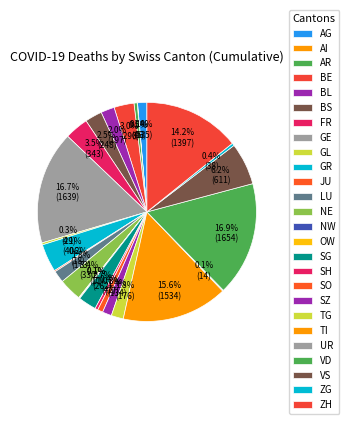

How many segments does this pie chart have?

26